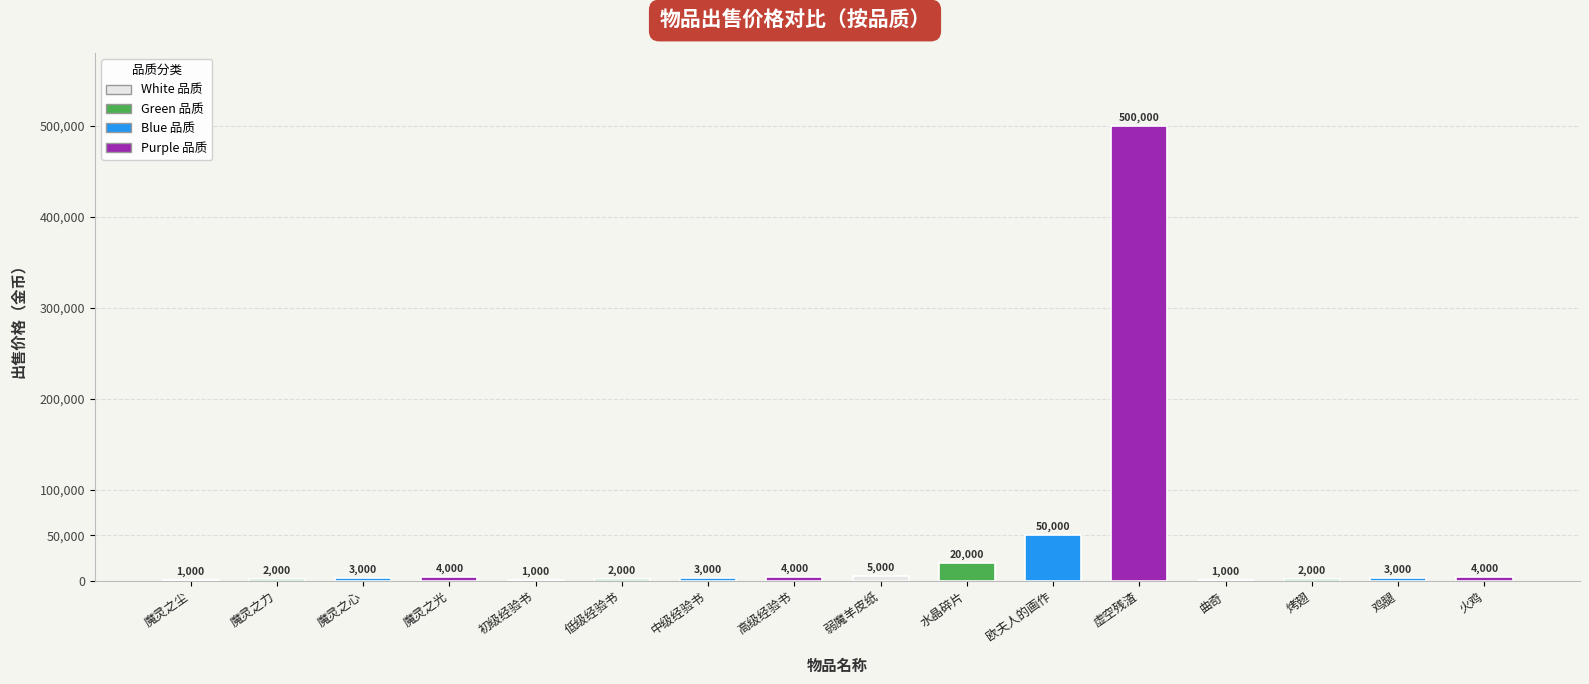

The value at 中级经验书 is 3000. True or false?

True